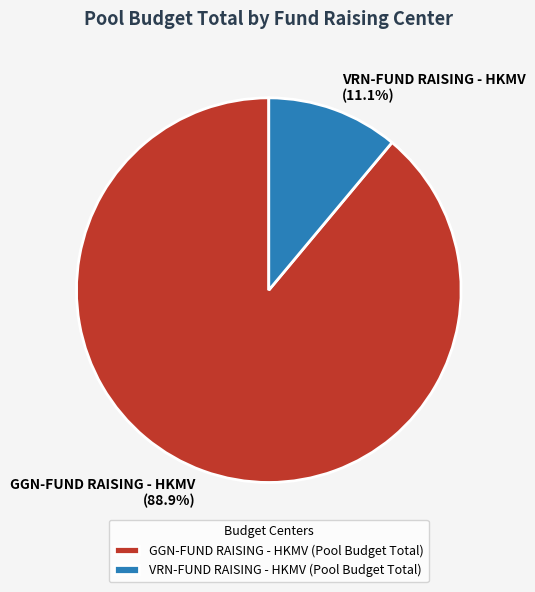

Approximately how many times larger is the value at GGN-FUND RAISING - HKMV (88.9%) compared to VRN-FUND RAISING - HKMV (11.1%)?

8.0